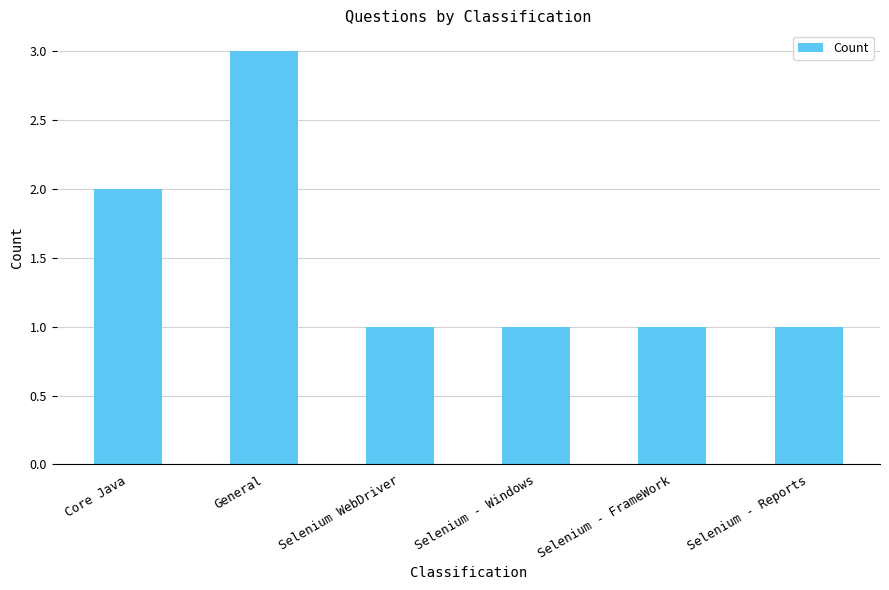

What is the difference between the values at Selenium WebDriver and General?

2